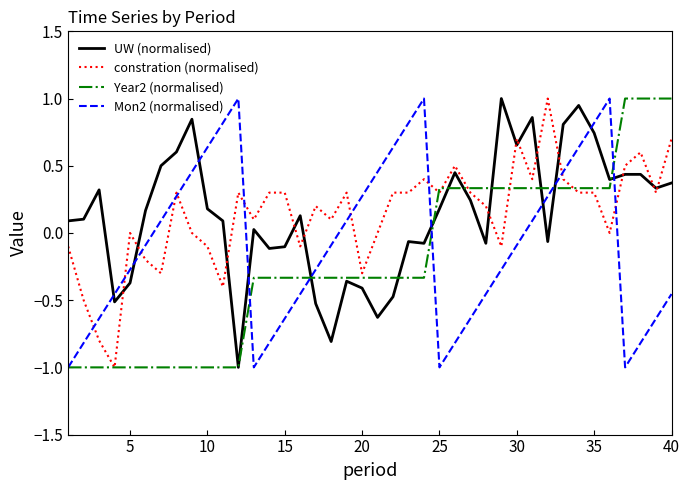

Is this an area chart (filled region under the line)?

No